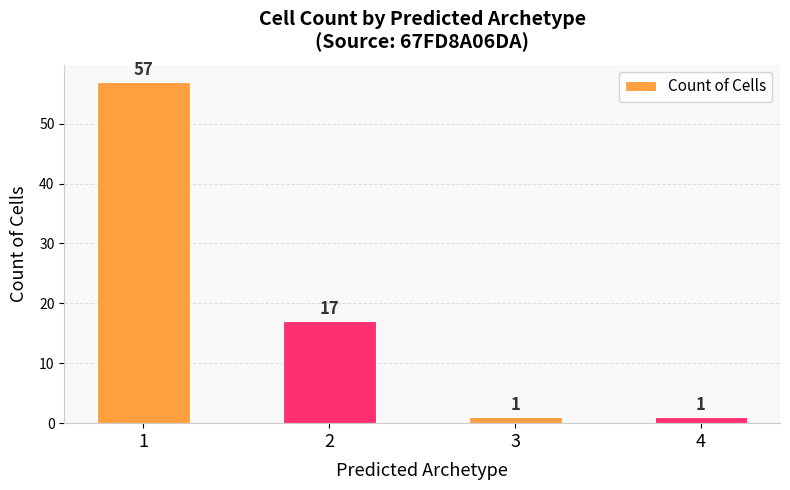

Where is the data nearest to the value 29?

2